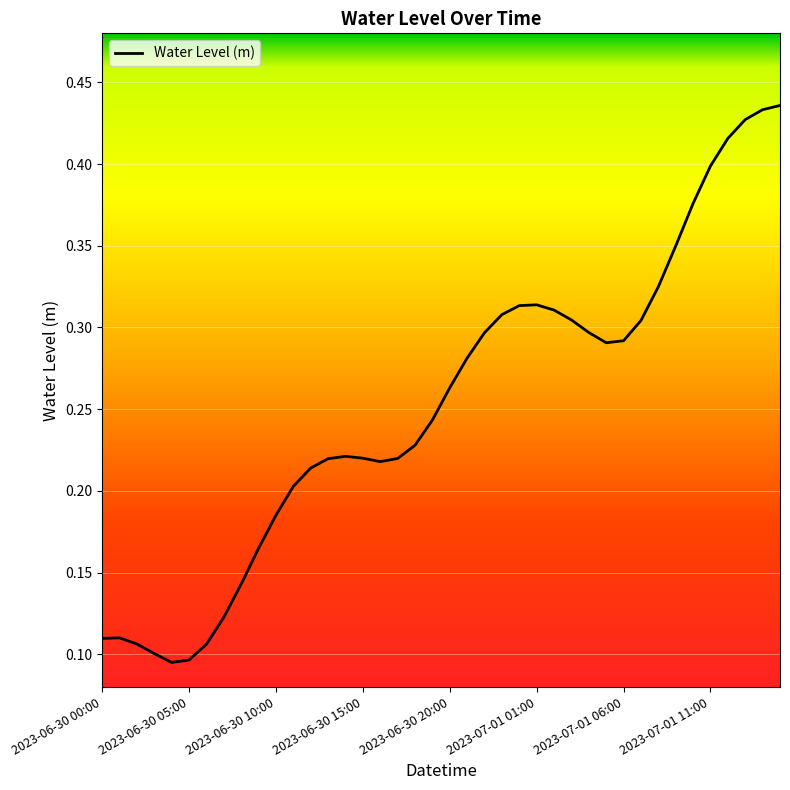

Does the chart have visible grid lines?

Yes